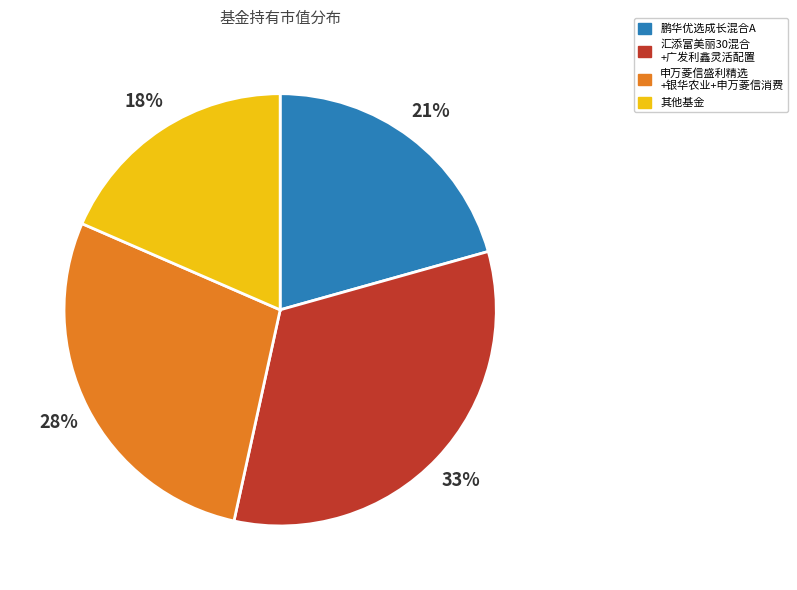

Is there a majority slice in this chart?

No